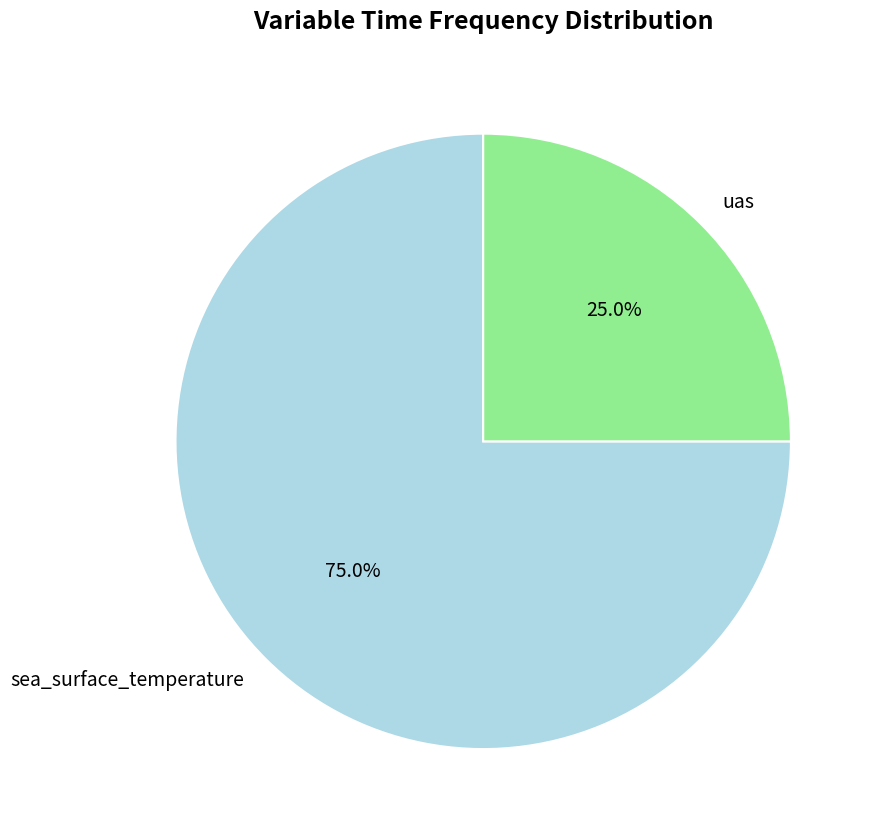

Which slice represents more than half of the pie?

sea_surface_temperature